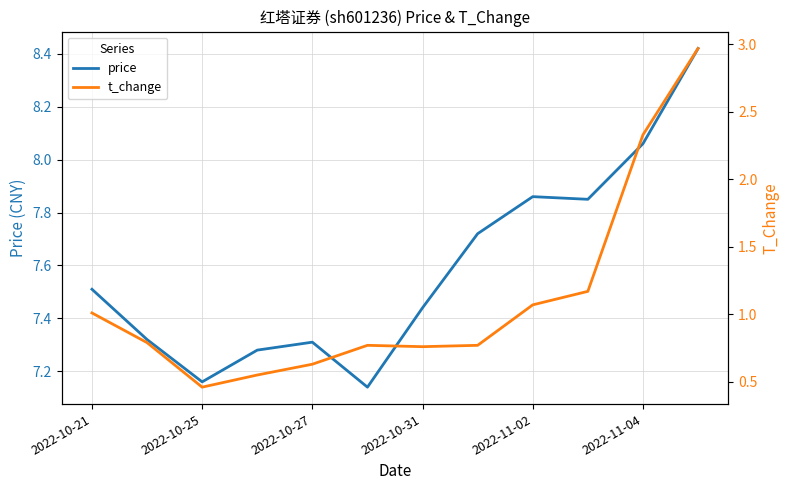

True or false: t_change has a value of 0.5 at 2022-10-31.

False